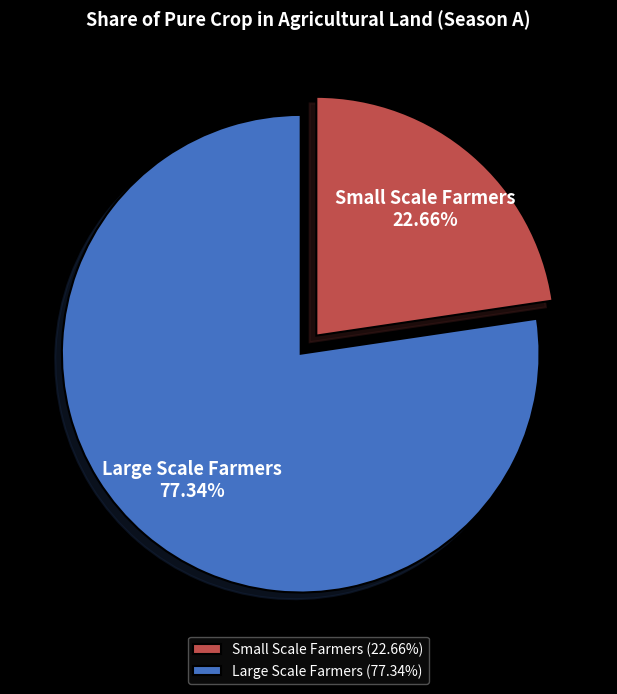

What percentage is the Large Scale Farmers slice, to the nearest percent?

77%